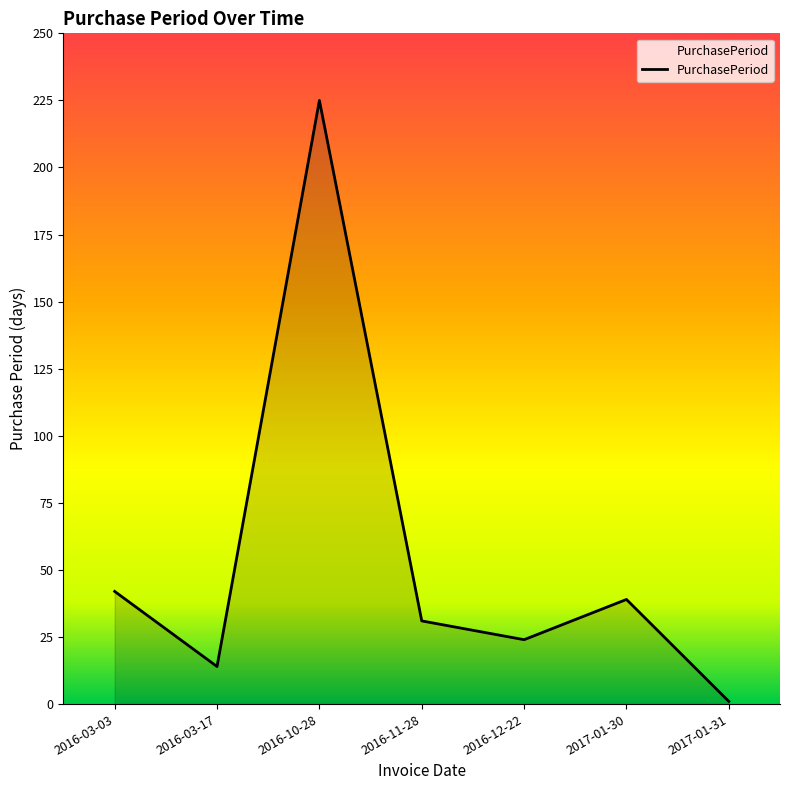

Reading left to right, what are all the values shown in this chart?

42	14	225	31	24	39	1